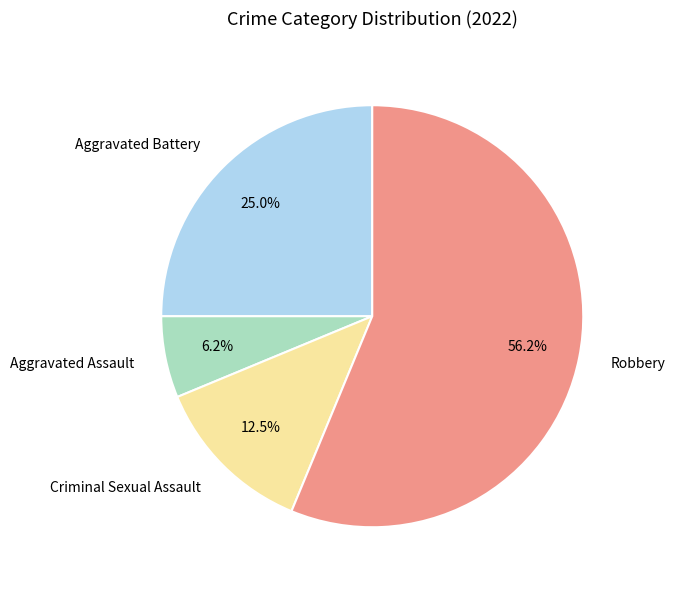

Is there a majority slice in this chart?

Yes